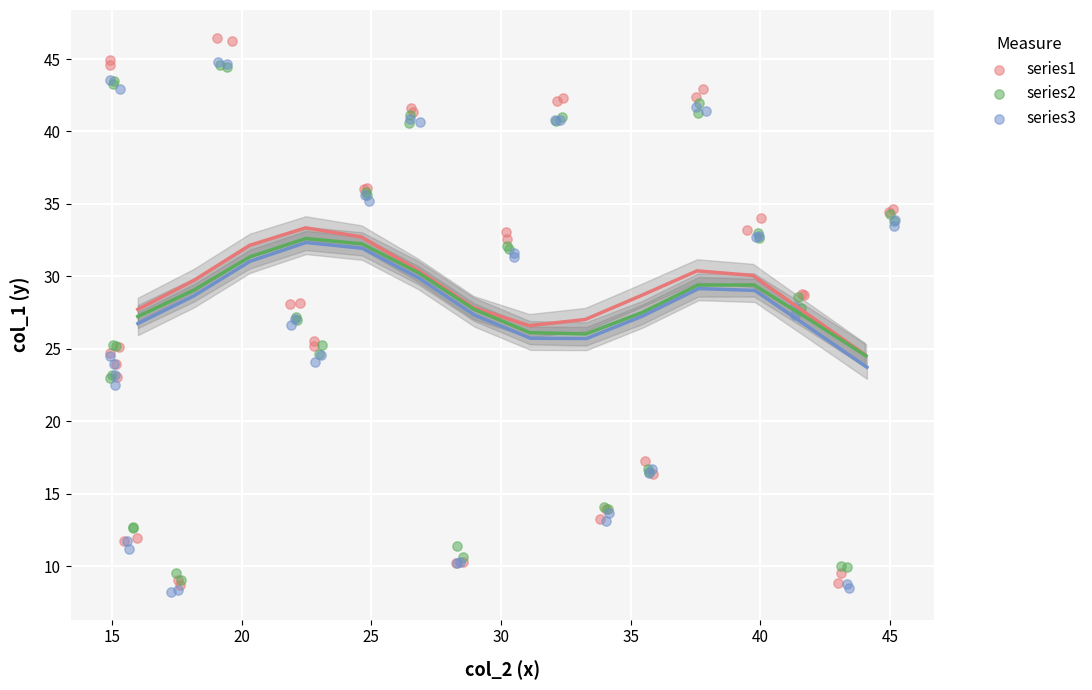

Which series has the largest Y range (max minus min)?

series1